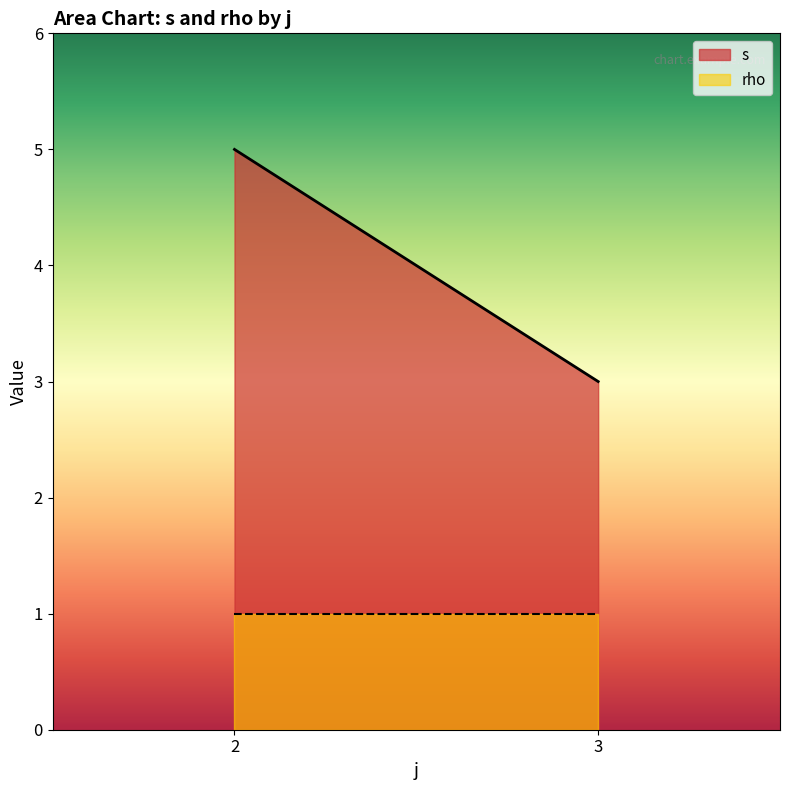

Which series has the largest total across all categories?

s